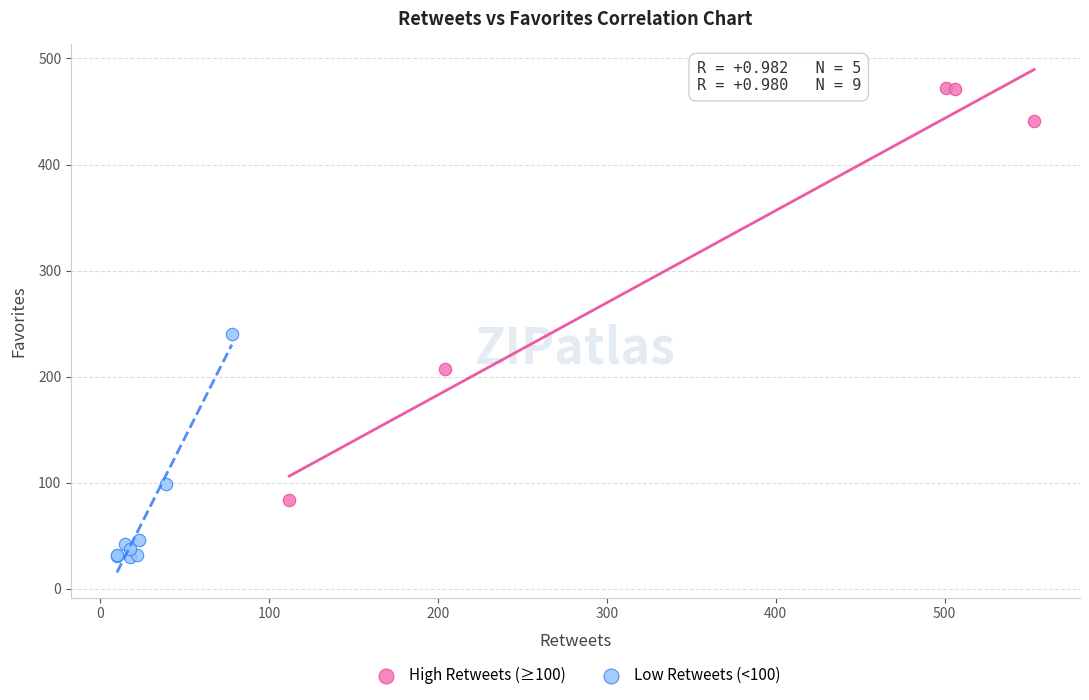

Which series reaches the maximum Y coordinate?

High Retweets (≥100)